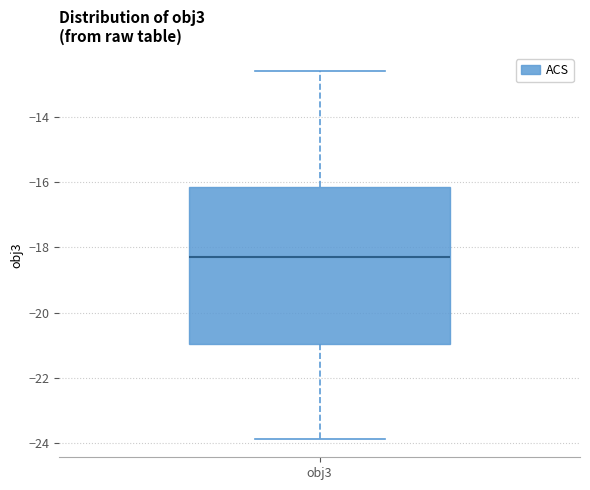

Transcribe this box plot: give where the median line is, the range the box spans, and where the two whiskers end, as read against the y-axis. The values are not printed on the chart, so give them approximately, as read against the axis.

median -18.2, box -21.0 to -16.2, whiskers -23.8 to -12.6